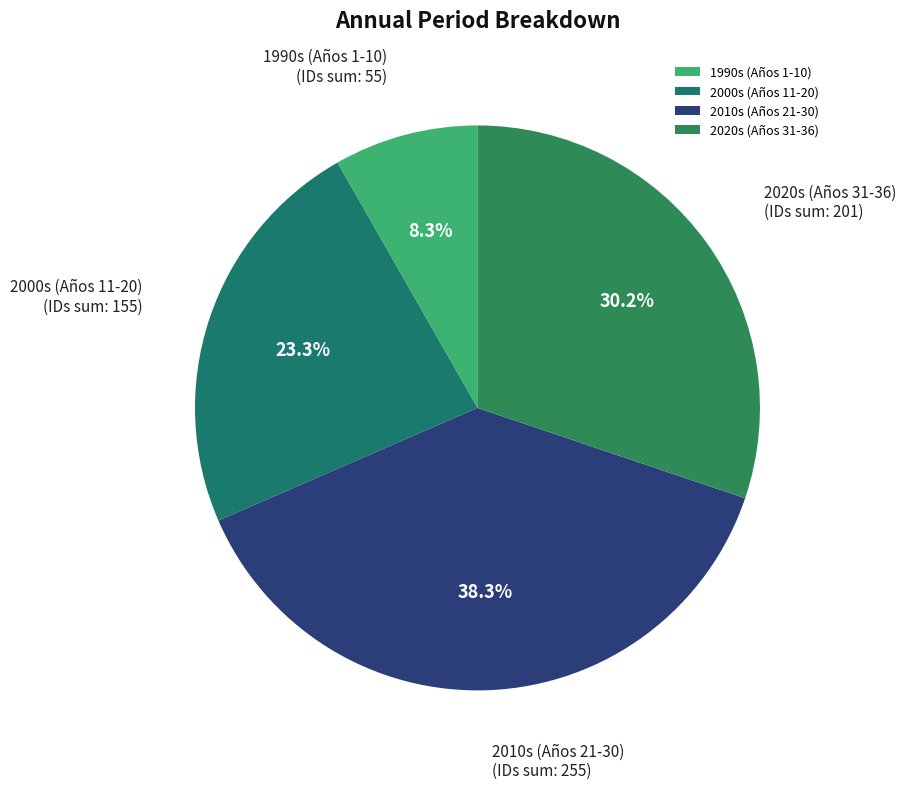

Which slice is the largest?

2010s (Años 21-30)